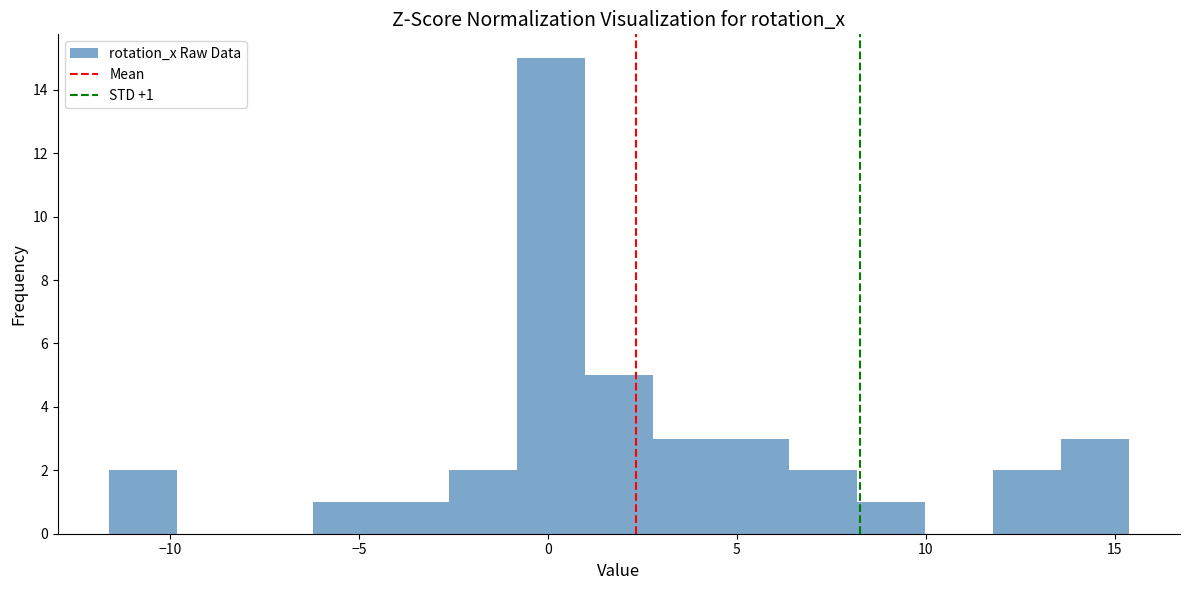

Around what value on the x-axis is the tallest bar? Give the approximate position of its centre, as read against the axis.

0.0